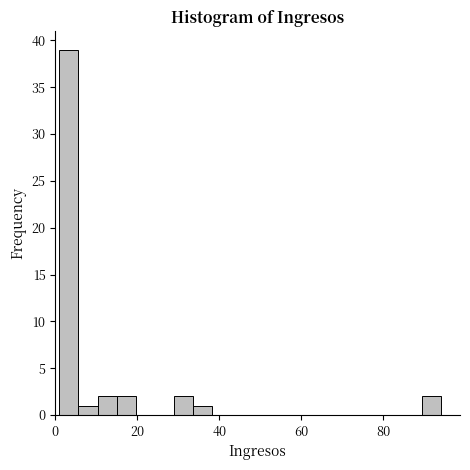

Around what value on the x-axis is the tallest bar? Give the approximate position of its centre, as read against the axis.

4